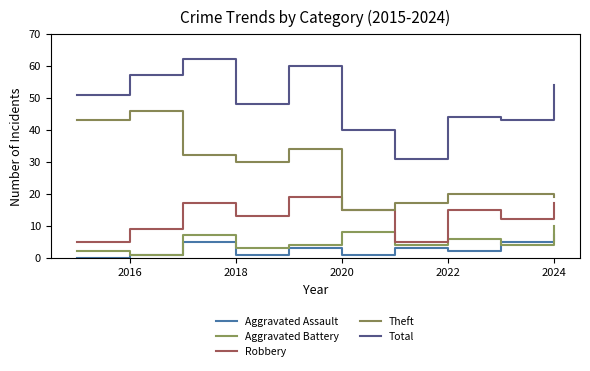

True or false: Aggravated Battery and Robbery cross at least once.

False